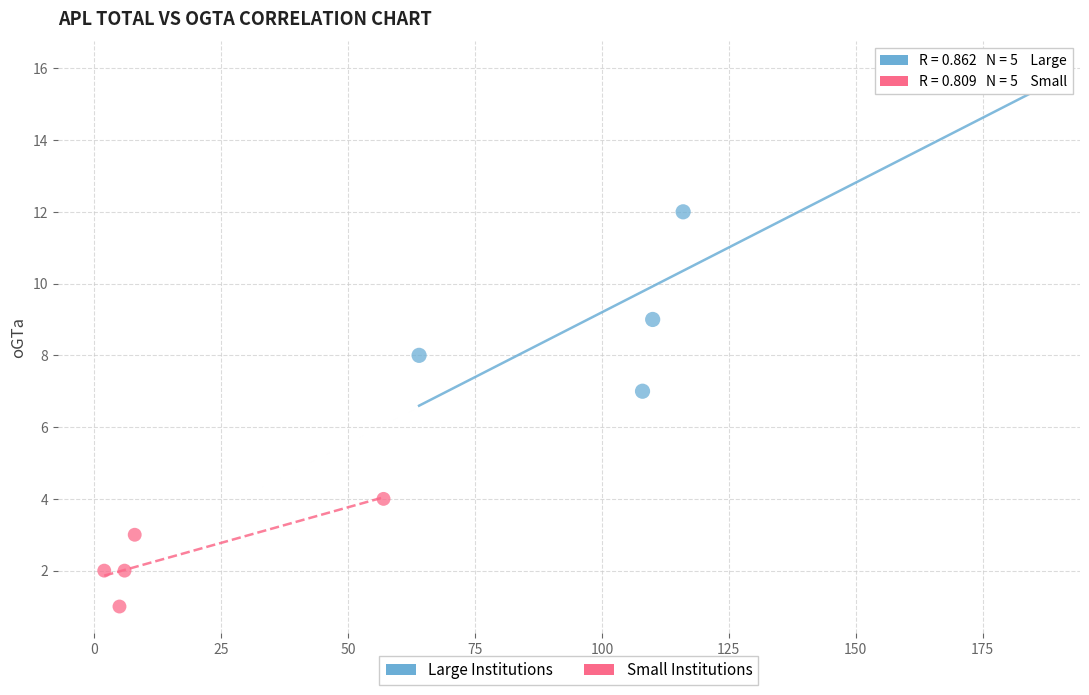

Which series has the widest spread of Y values?

Large Institutions